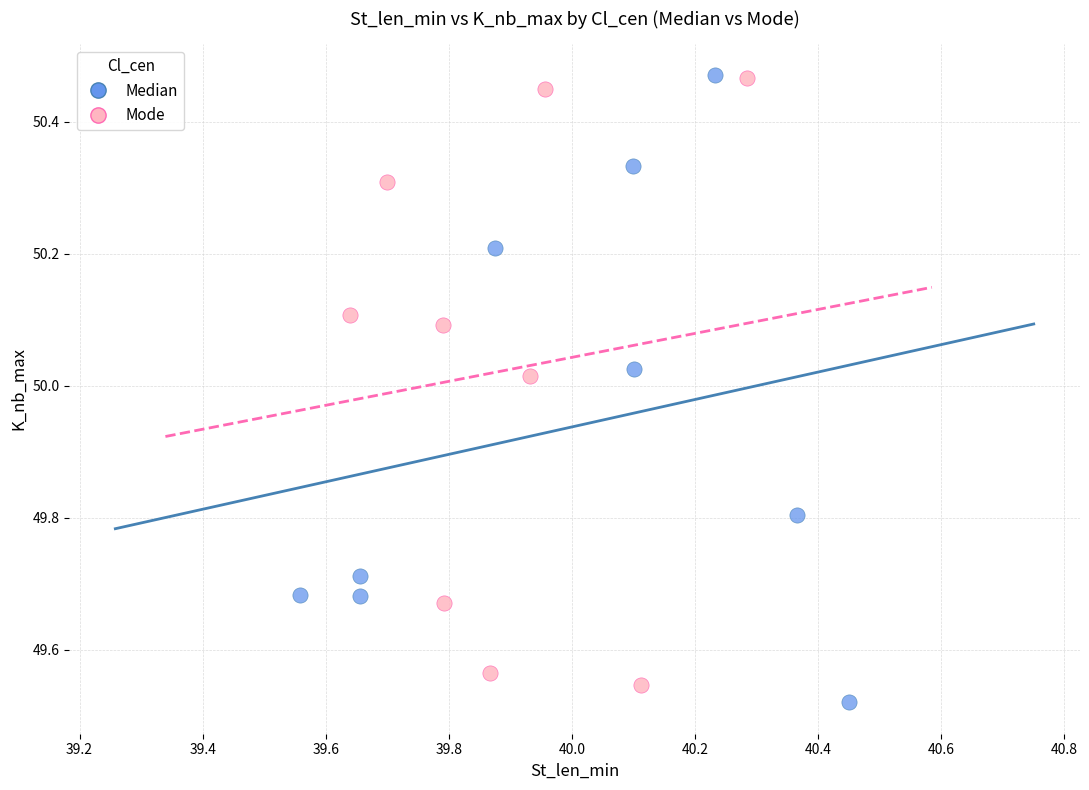

Which series has the widest spread of Y values?

Median